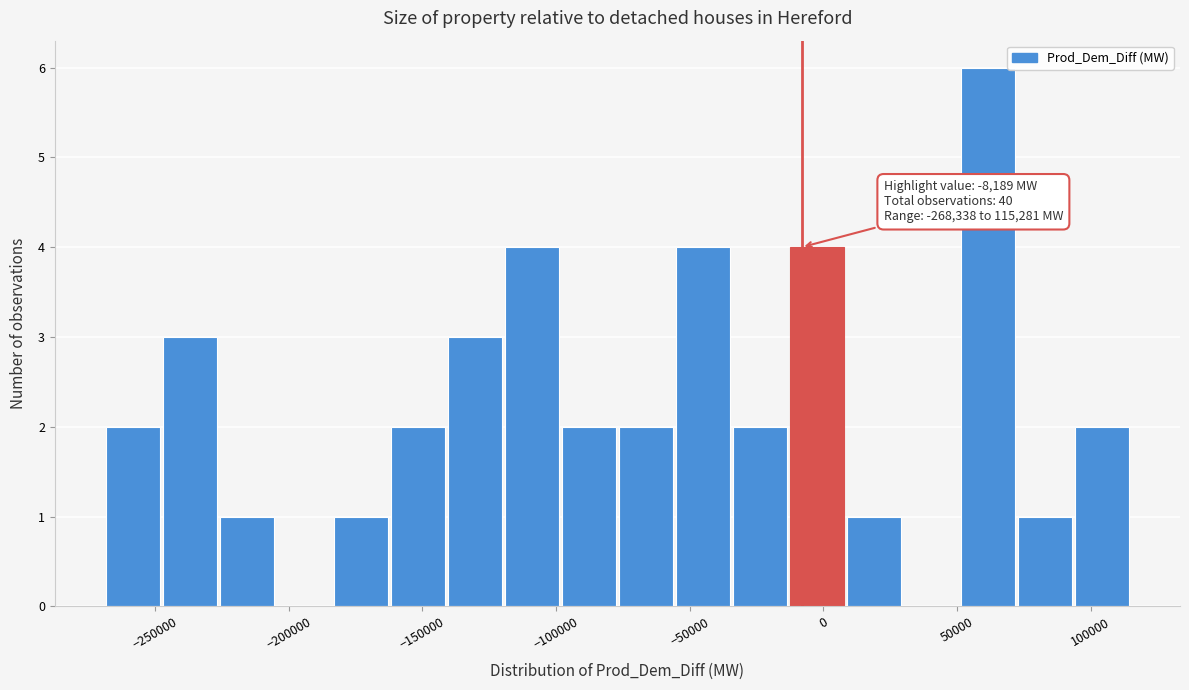

Over which range of the x-axis is the bar tallest?

50000 to 75000